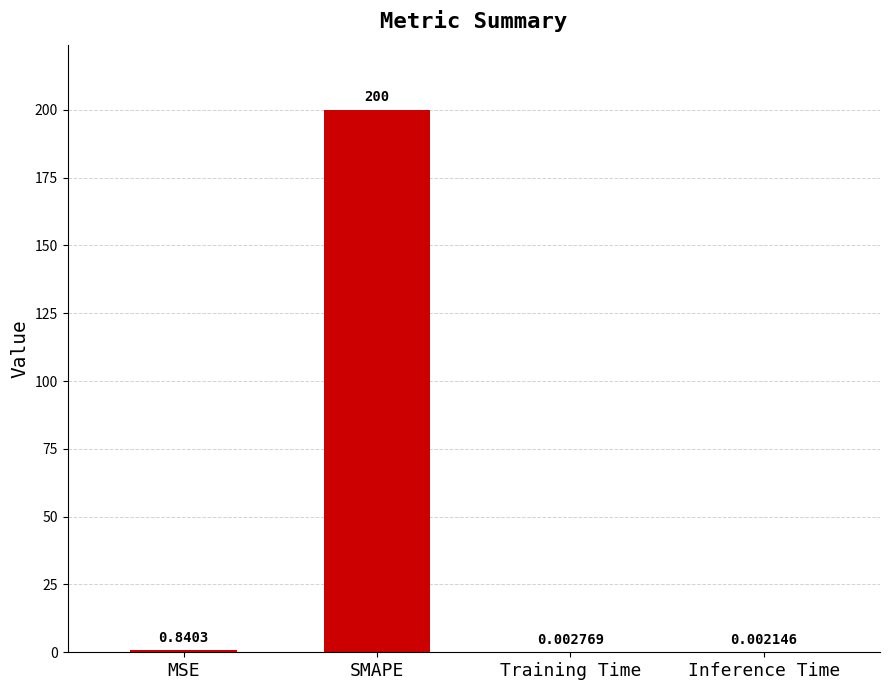

Which category has the highest value across all series?

SMAPE